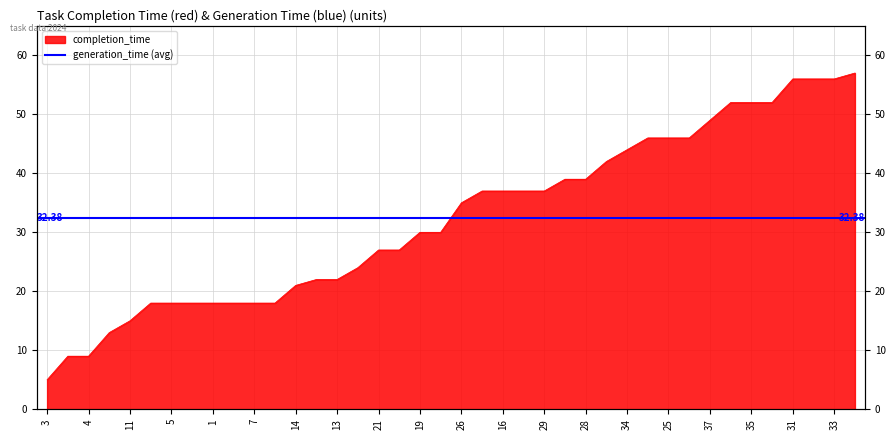

What is the average value?

32